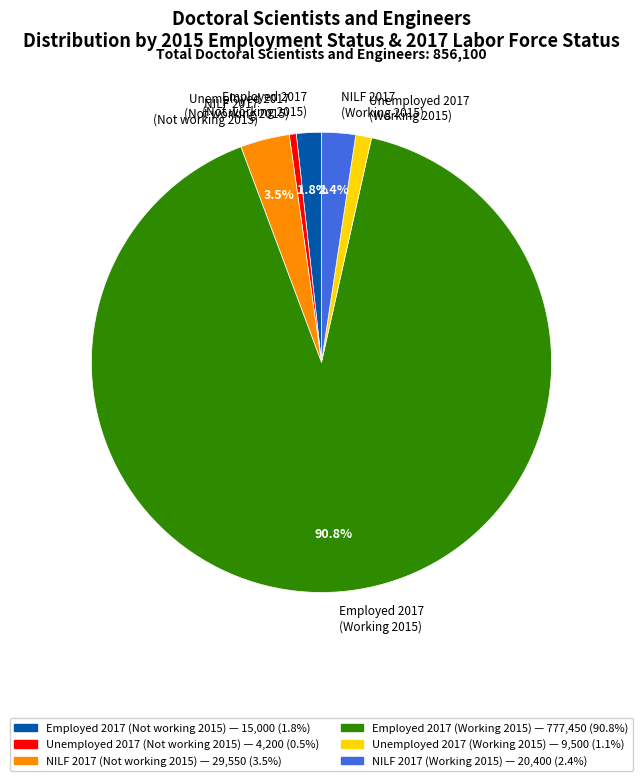

Which has a higher value, NILF 2017 (Not working 2015) or Unemployed 2017 (Working 2015)?

NILF 2017 (Not working 2015)